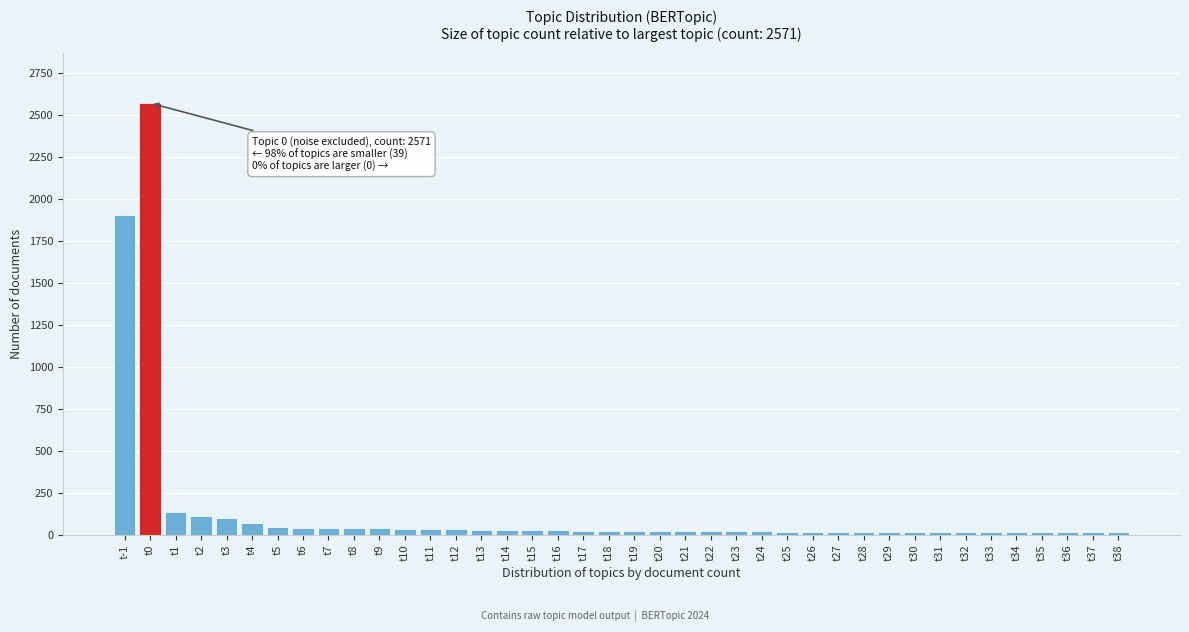

What is the greatest value displayed?

2571